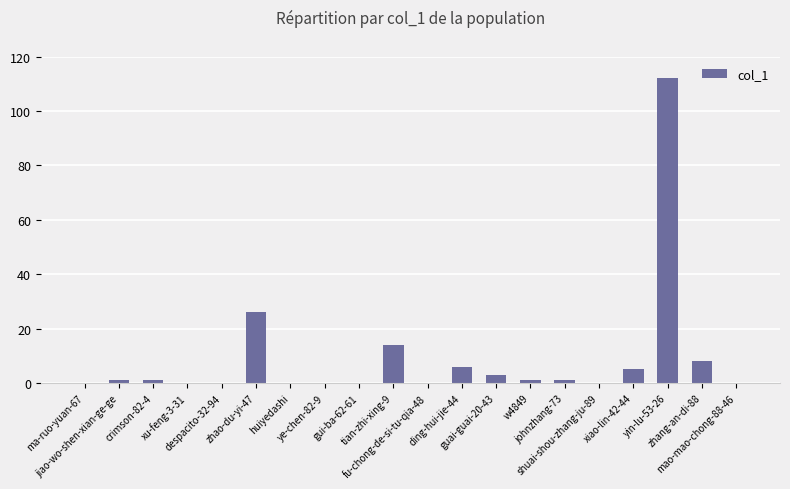

What is the maximum value shown in the chart?

112